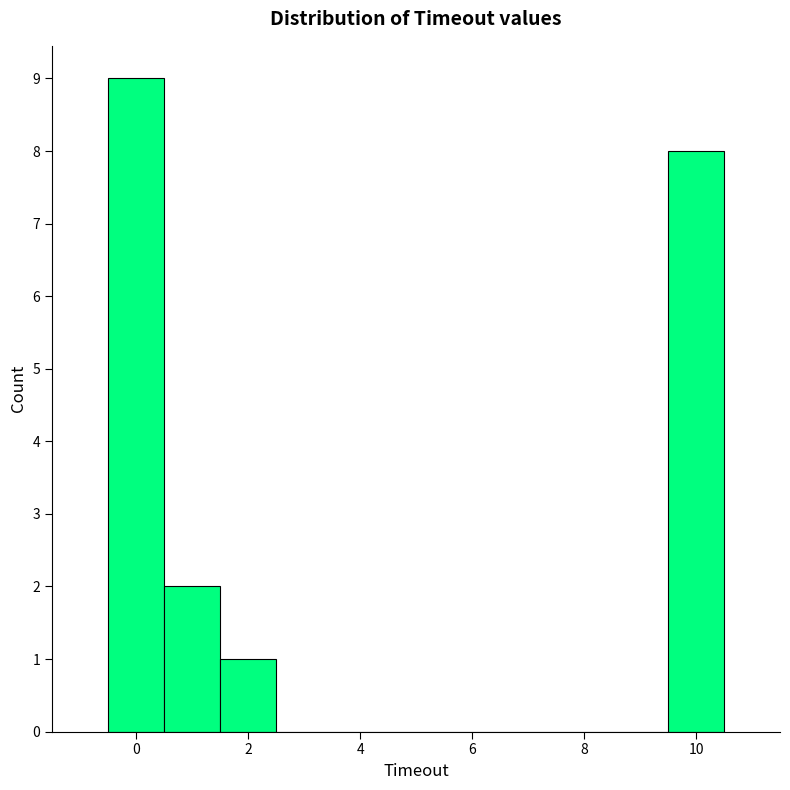

Reading left to right, transcribe this chart: for each bar, give the range it covers on the x-axis and its height. Neither the bar edges nor the heights are printed on the chart, so give them approximately, as read against the axes.

-0.5 to 0.5: 9
0.5 to 1.5: 2
1.5 to 2.5: 1
2.5 to 3.5: 0
3.5 to 4.5: 0
4.5 to 5.5: 0
5.5 to 6.5: 0
6.5 to 7.5: 0
7.5 to 8.5: 0
8.5 to 9.5: 0
9.5 to 10.5: 8